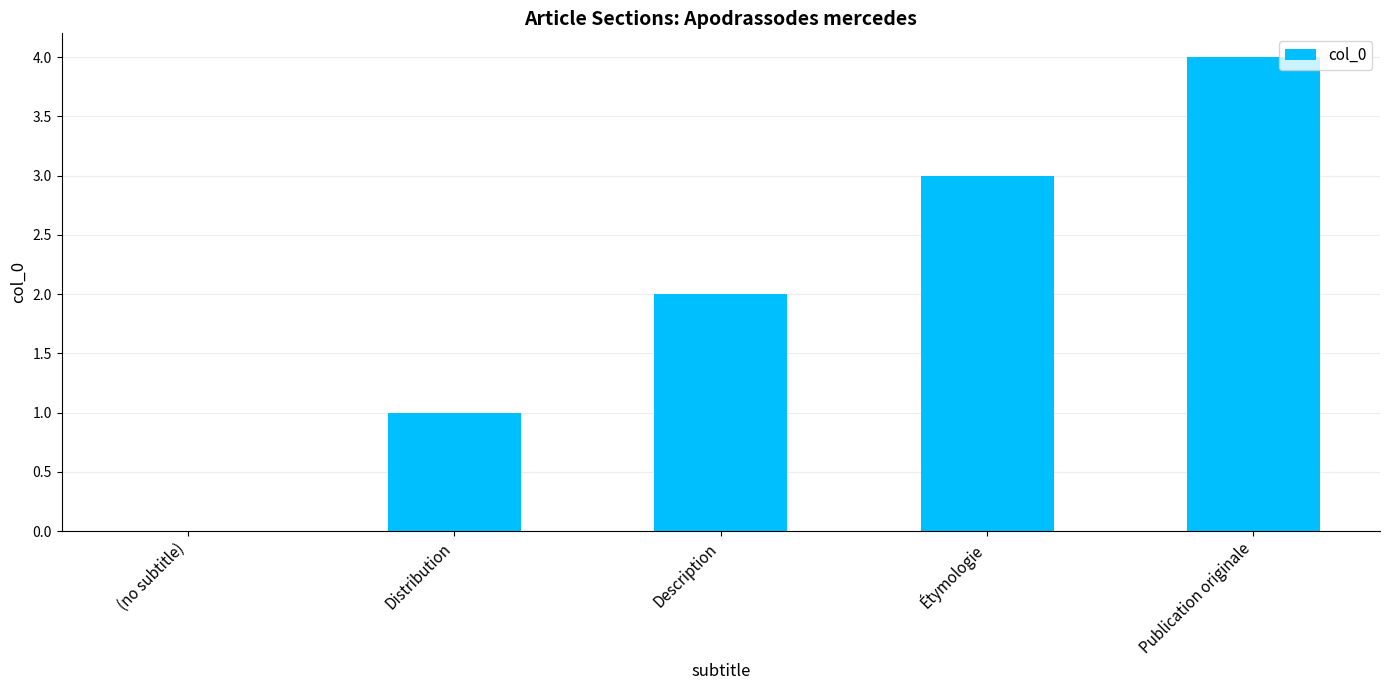

What is the maximum value shown in the chart?

4